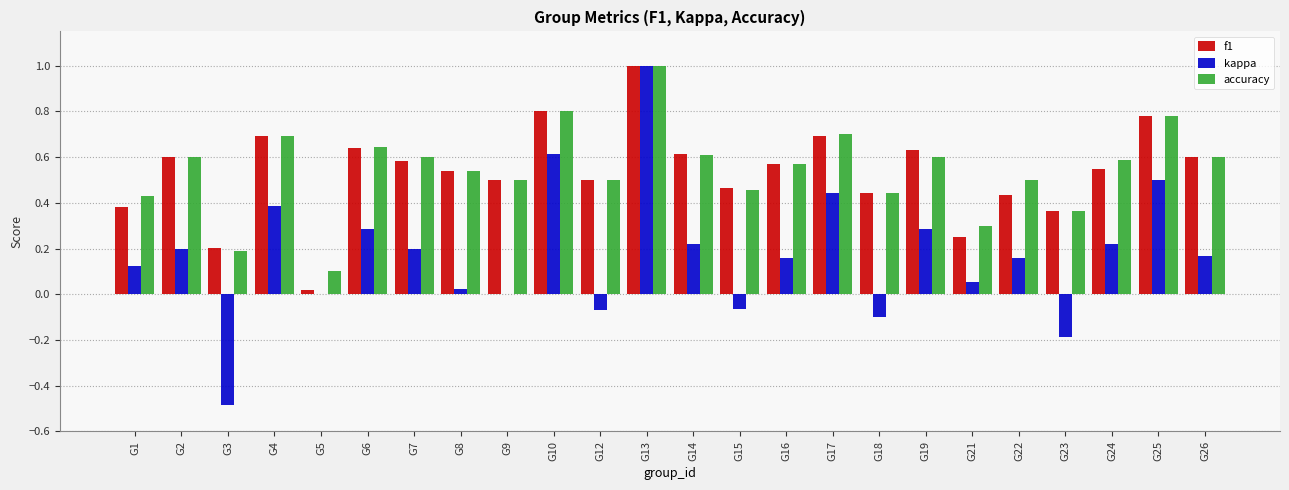

What is the sum of the f1 values at G19 and G1?

1.0